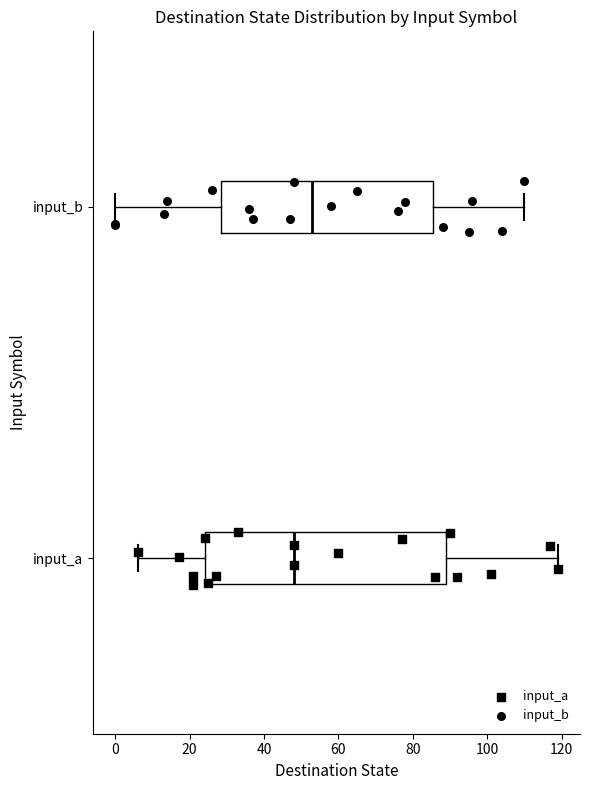

Reading bottom to top, transcribe this box plot: for each box, give where its median line is, the range the box spans, and where its two whiskers end, as read against the x-axis. The values are not printed on the chart, so give them approximately, as read against the axis.

input_a: median 48, box 24 to 90, whiskers 6 to 120
input_b: median 54, box 28 to 86, whiskers 0 to 110